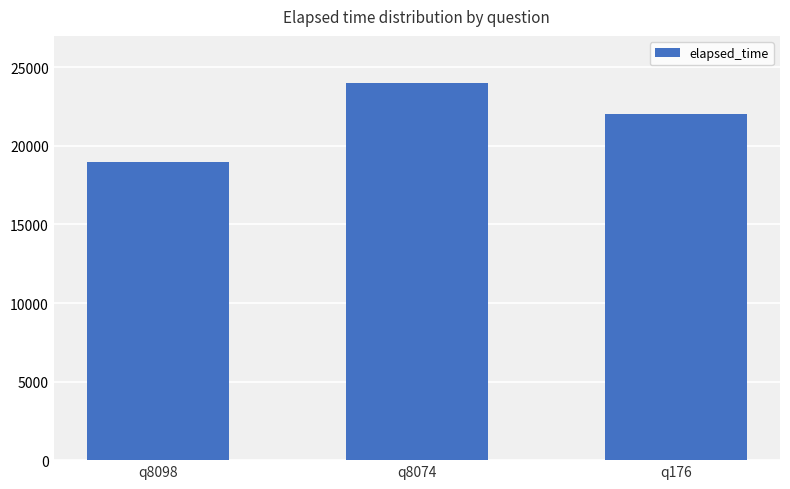

What is the difference between the maximum and minimum values?

5000